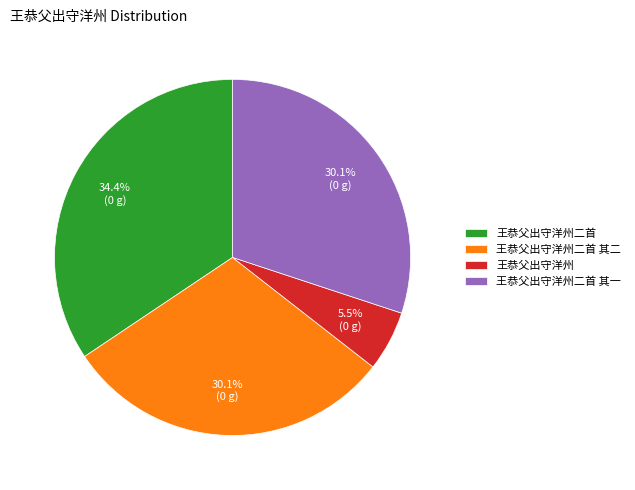

What is the largest slice in the pie chart?

王恭父出守洋州二首